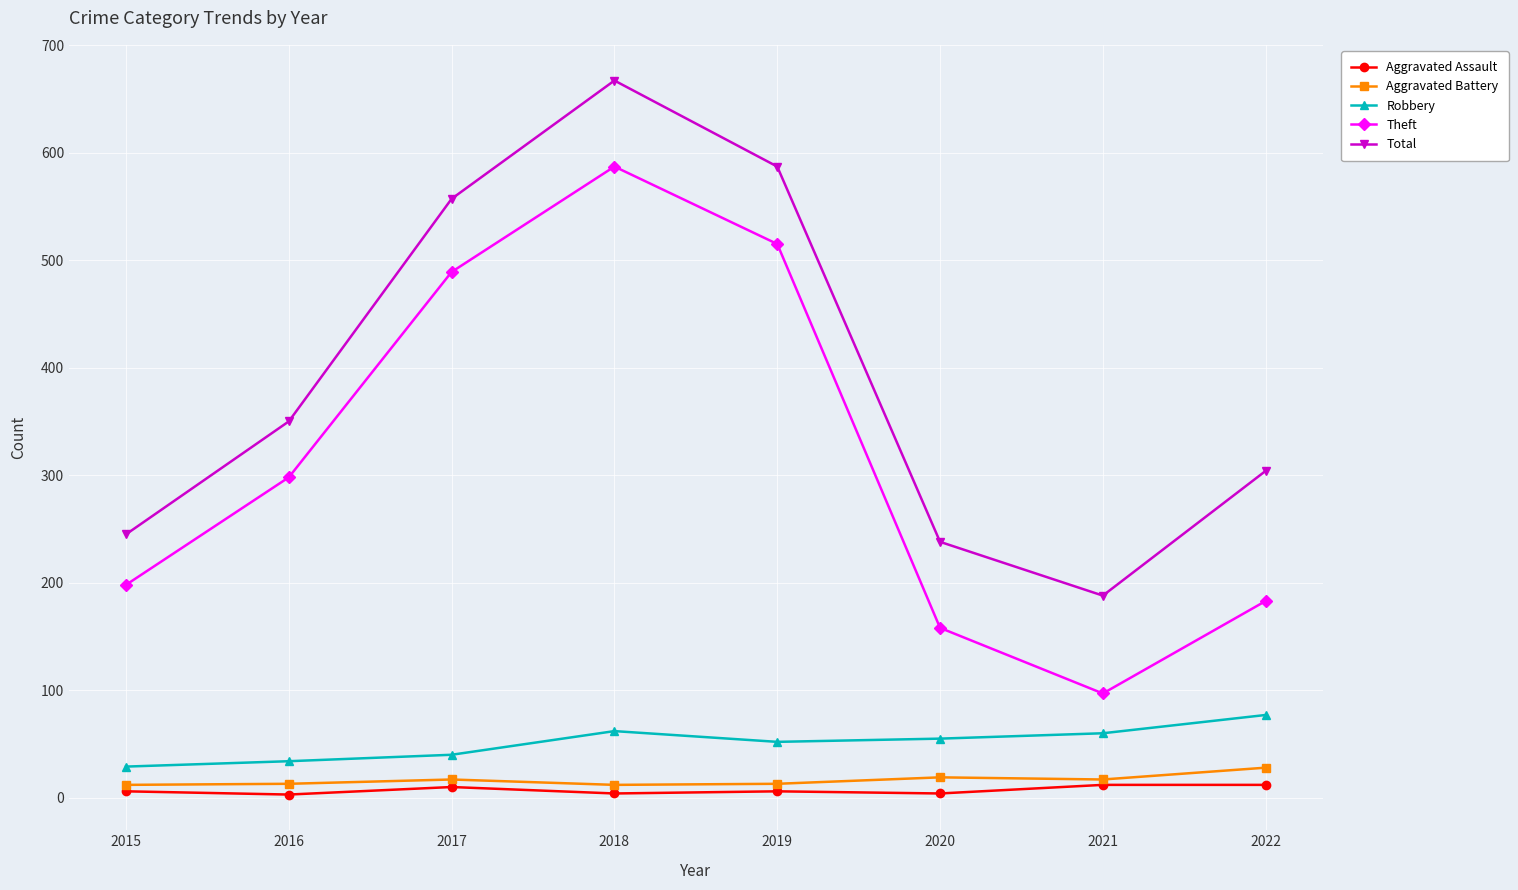

What is the sum of the Theft values at 2016 and 2018?

885